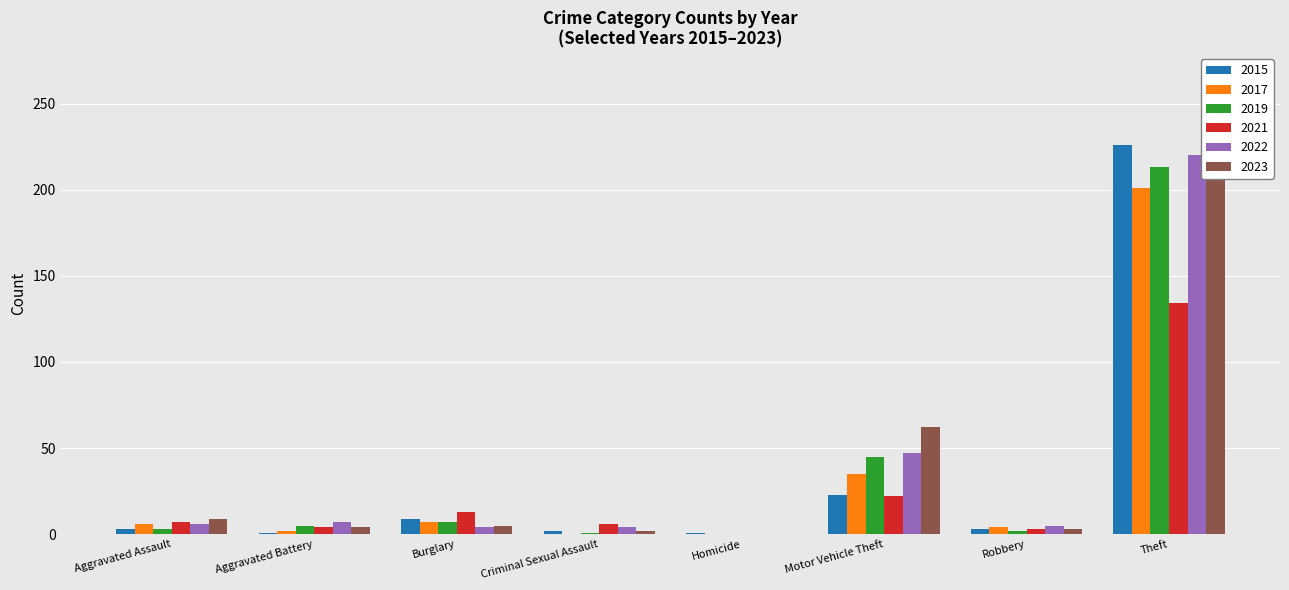

True or false: 2023 has a value of 4 at Aggravated Battery.

True